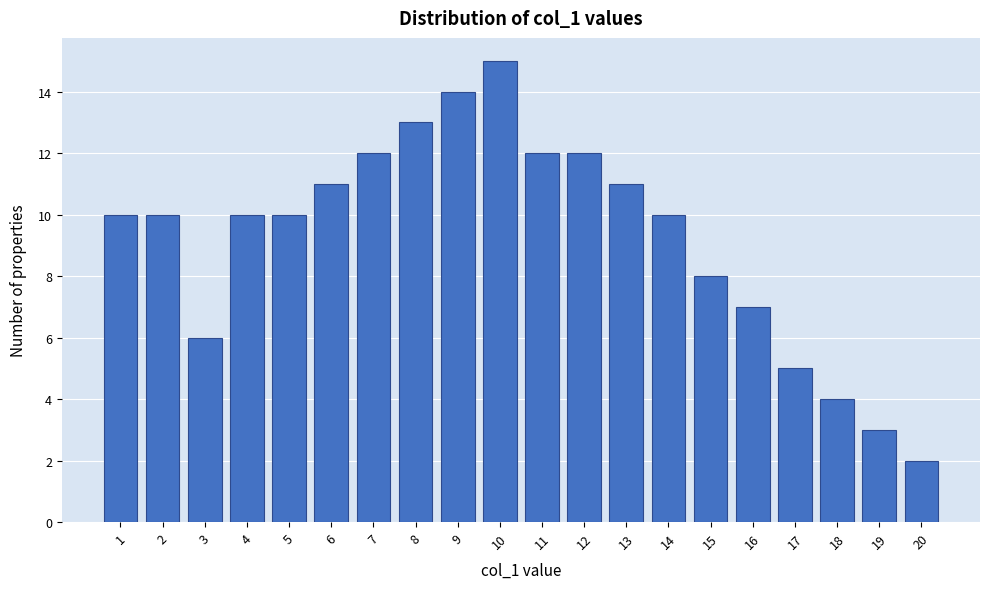

Reading left to right, extract all data points from this chart.

10	10	6	10	10	11	12	13	14	15	12	12	11	10	8	7	5	4	3	2